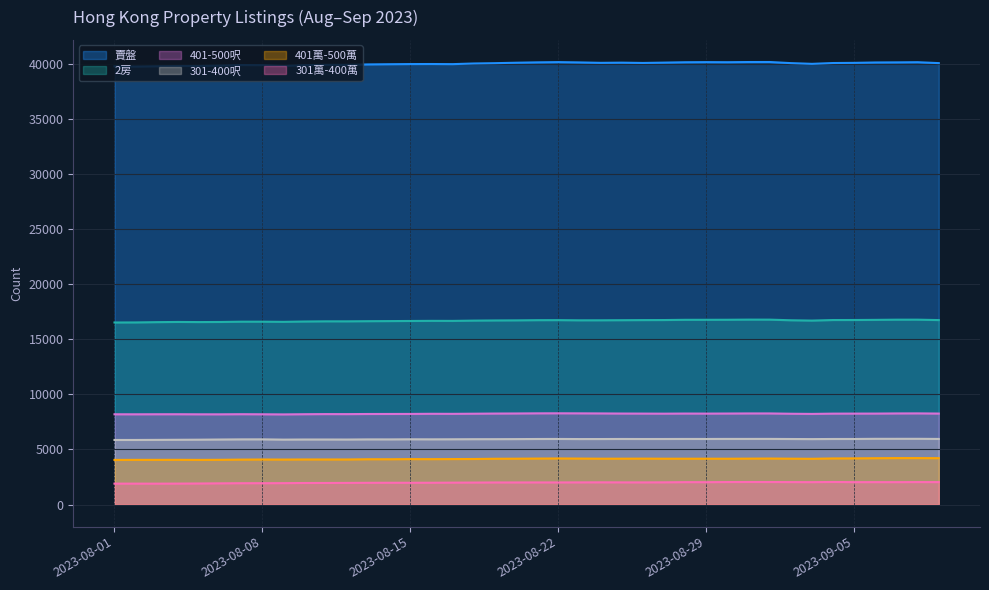

What is the greatest value displayed?

40148